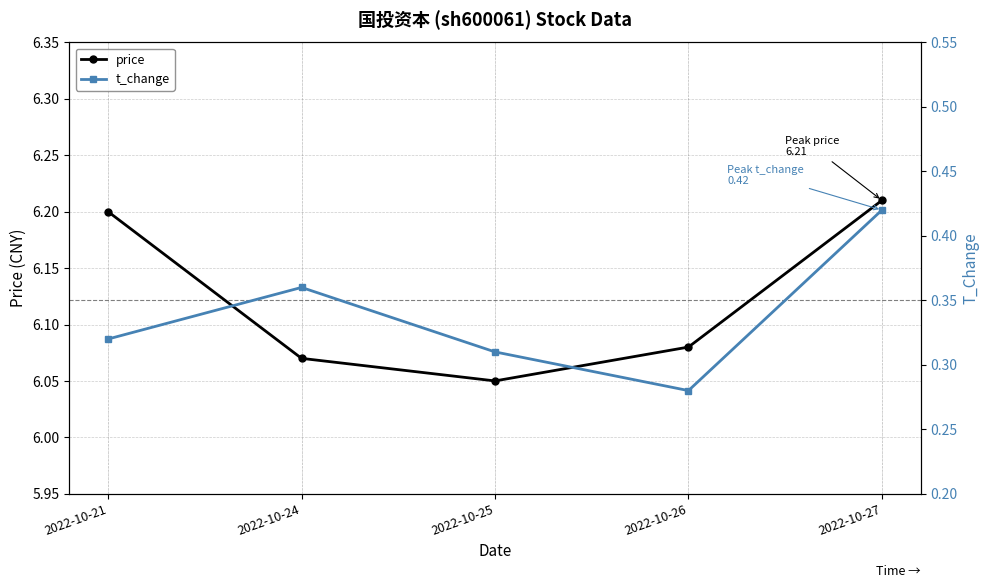

True or false: t_change has a value of 0.1 at 2022-10-21.

False